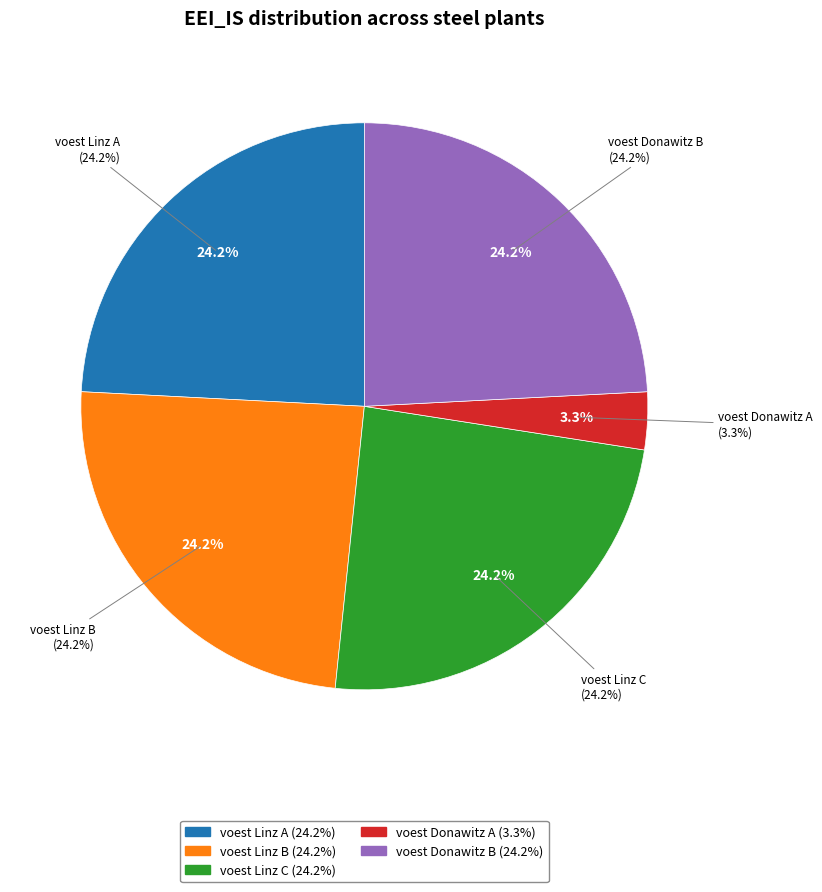

To the nearest percent, what percentage of the pie is voest Donawitz A?

3%